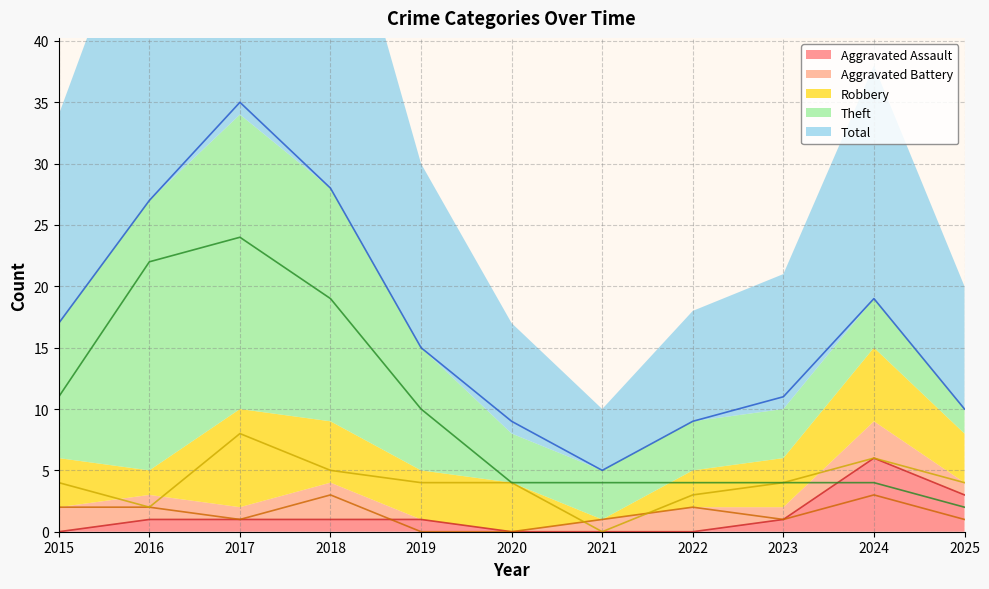

Reading left to right, extract all data points from this chart.

Aggravated Assault: 2015=0	2016=1	2017=1	2018=1	2019=1	2020=0	2021=0	2022=0	2023=1	2024=6	2025=3
Aggravated Battery: 2015=2	2016=2	2017=1	2018=3	2019=0	2020=0	2021=1	2022=2	2023=1	2024=3	2025=1
Robbery: 2015=4	2016=2	2017=8	2018=5	2019=4	2020=4	2021=0	2022=3	2023=4	2024=6	2025=4
Theft: 2015=11	2016=22	2017=24	2018=19	2019=10	2020=4	2021=4	2022=4	2023=4	2024=4	2025=2
Total: 2015=17	2016=27	2017=35	2018=28	2019=15	2020=9	2021=5	2022=9	2023=11	2024=19	2025=10